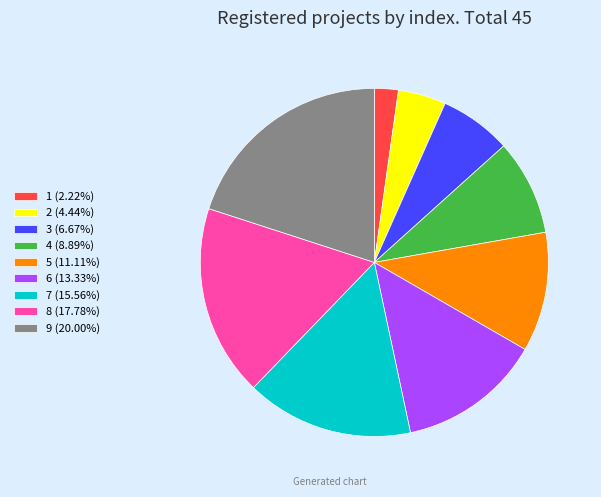

Does any single category account for the majority?

No